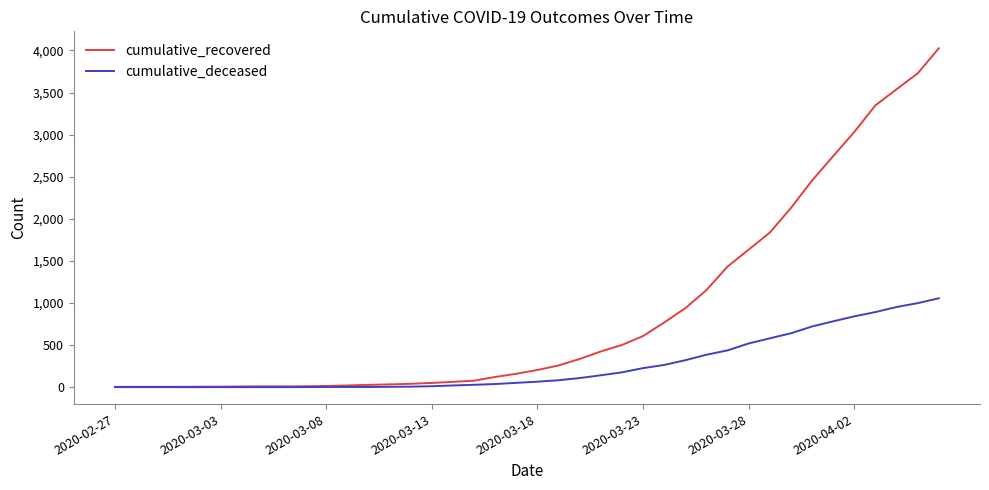

Rank the series by their average value, from lowest to highest.

cumulative_deceased, cumulative_recovered